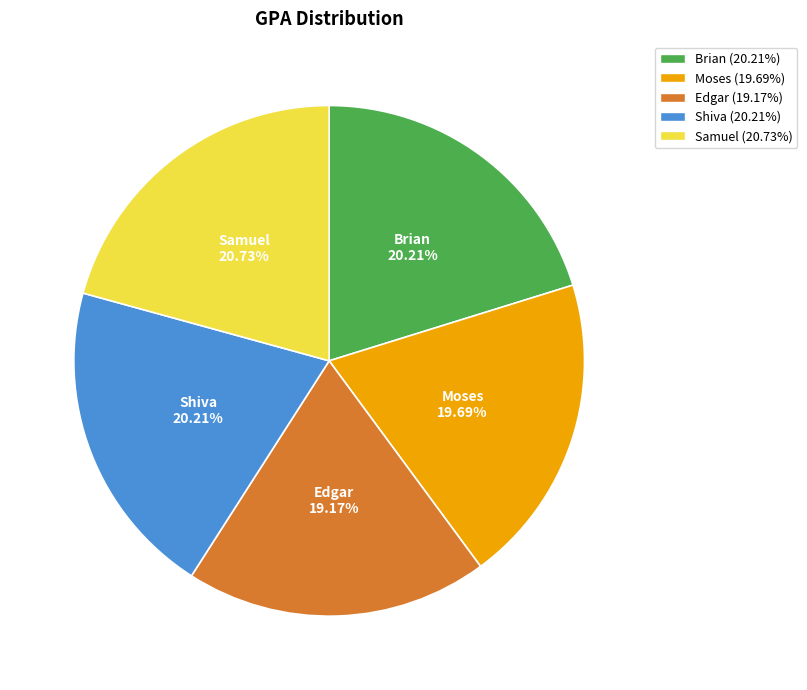

Is it true that Samuel is 9% of the pie?

False